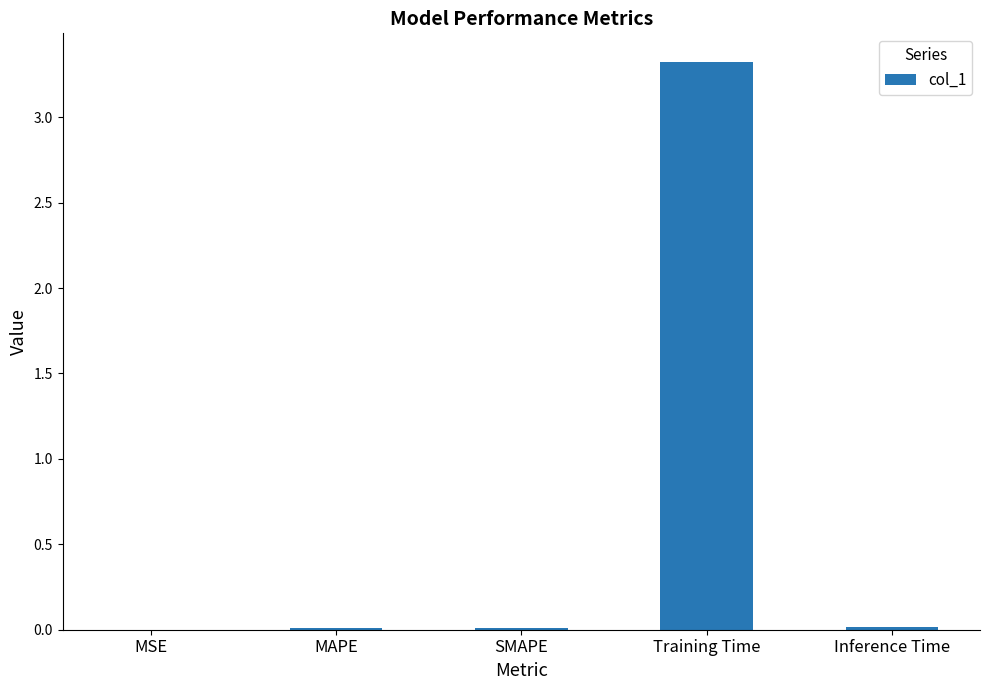

Are the bars grouped side by side (vs. stacked)?

No